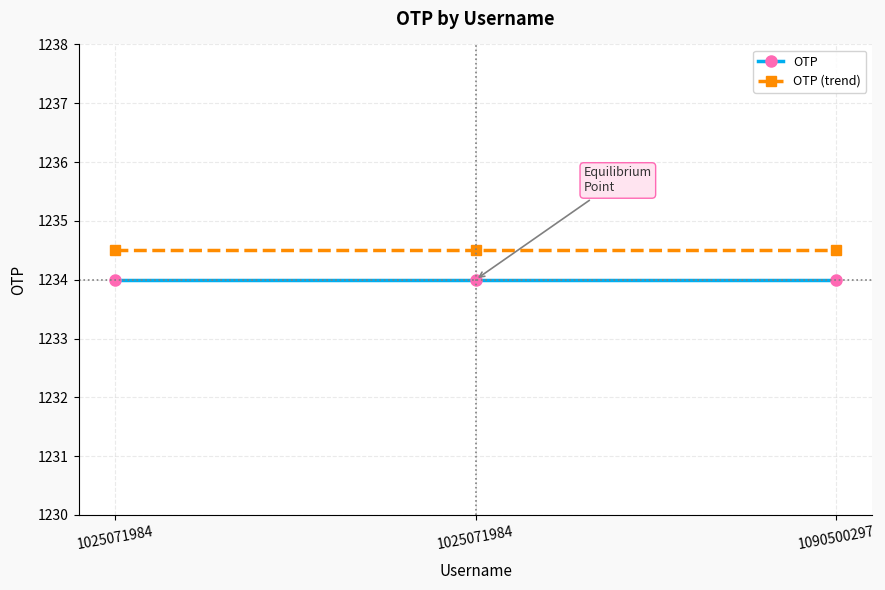

Which series has the widest spread of values?

OTP